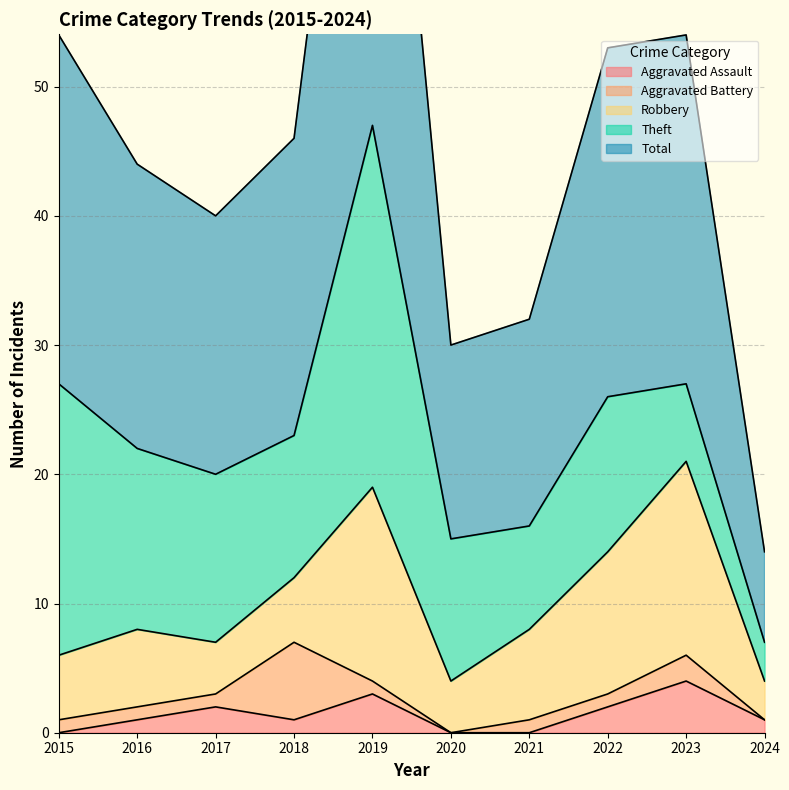

At how many categories does at least one series exceed 20?

6